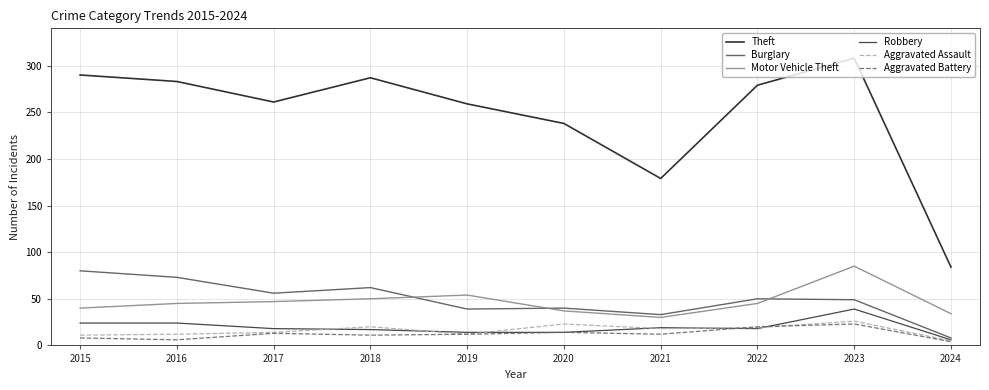

What is the highest value of the Theft series?

308